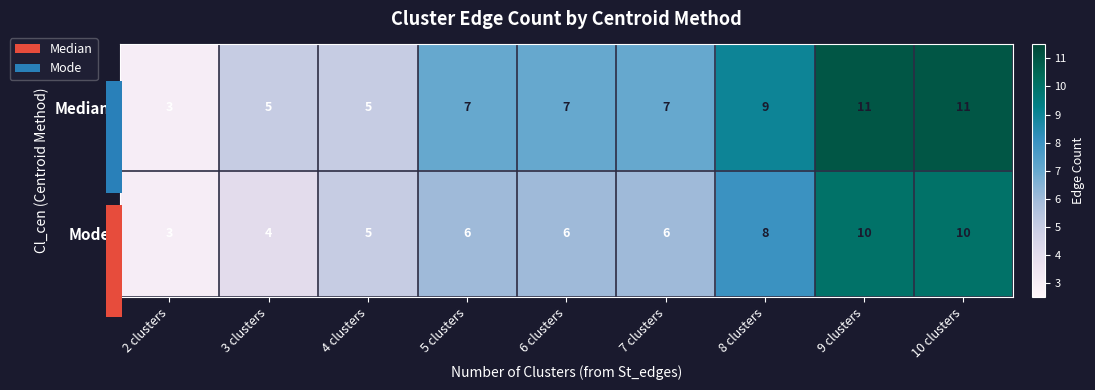

True or false: Mode has a value of 10 at 5 clusters.

False